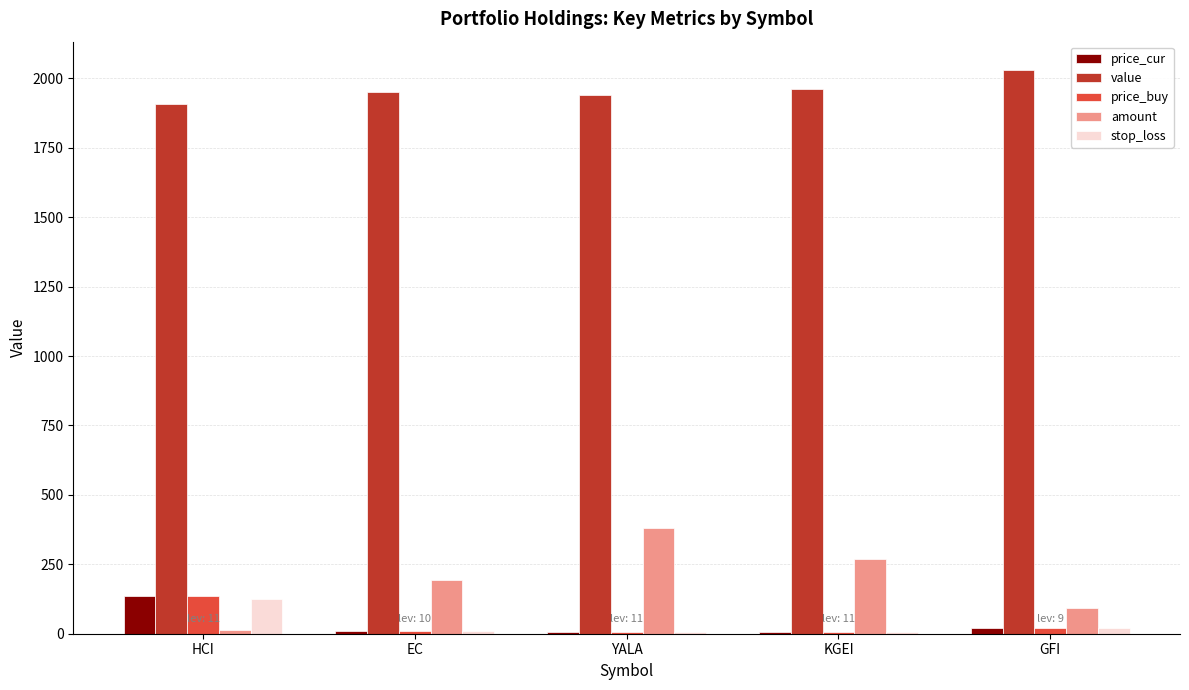

Is it true that amount equals 193.0 at EC?

True